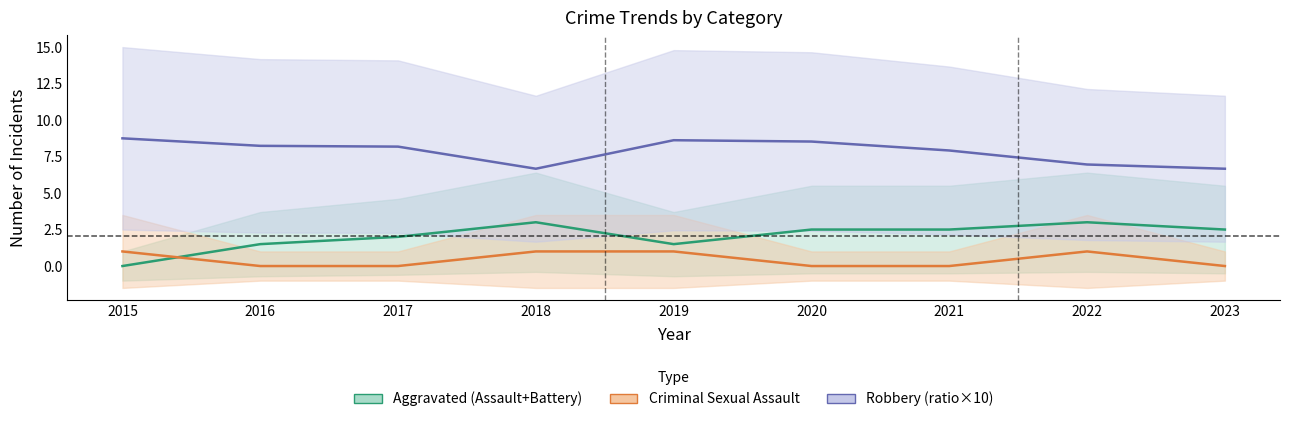

True or false: Aggravated (Assault+Battery) and Robbery (ratio×10) intersect in this chart.

False